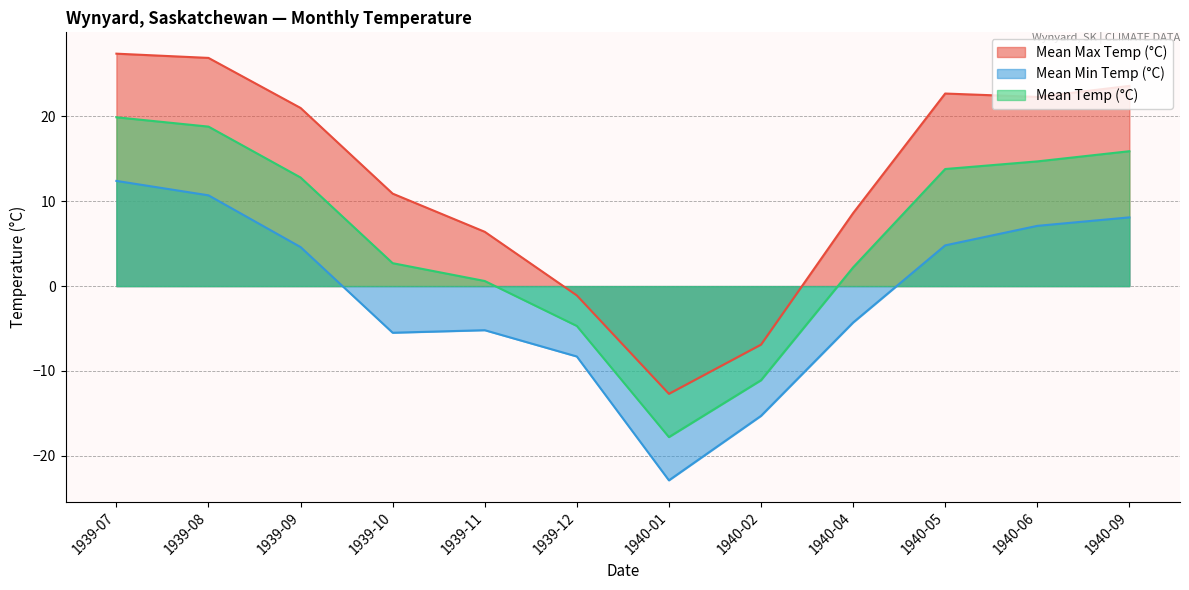

Is it true that Mean Temp (°C) equals 34.2 at 1939-07?

False